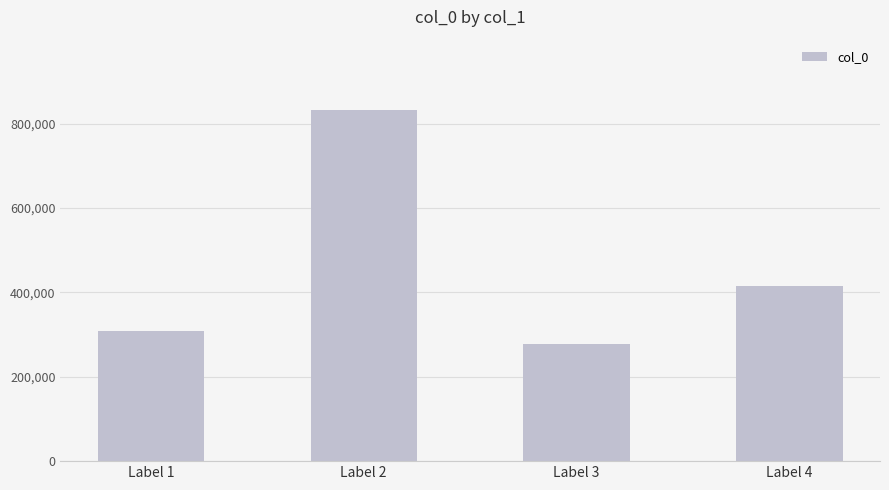

The chart shows a value of 277534 at Label 3. True or false?

True